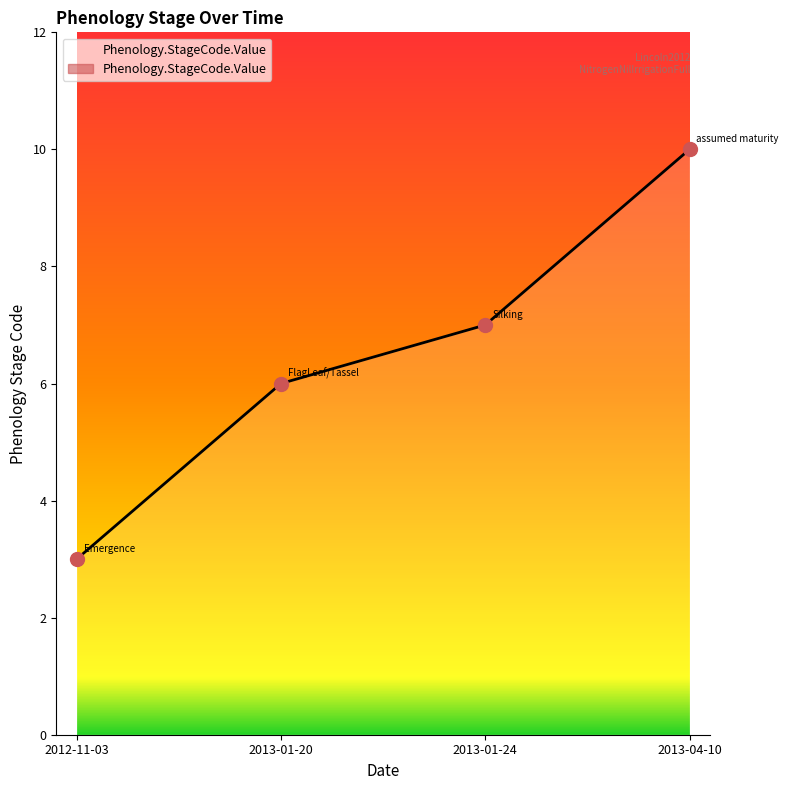

What is the difference between the values at 2013-01-20 and 2013-04-10?

4